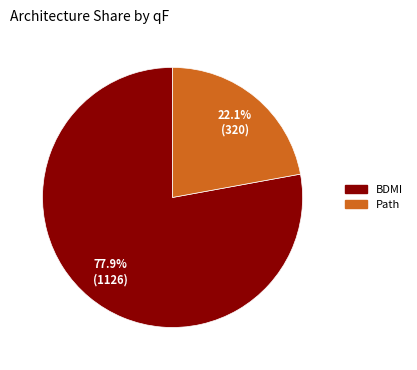

How many slices are in this pie chart?

2